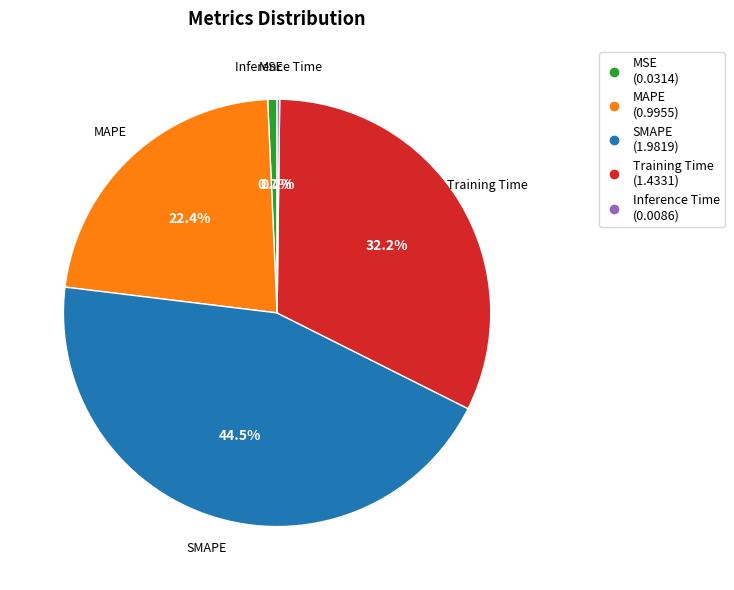

Is the sum of MSE and MAPE greater than half?

No